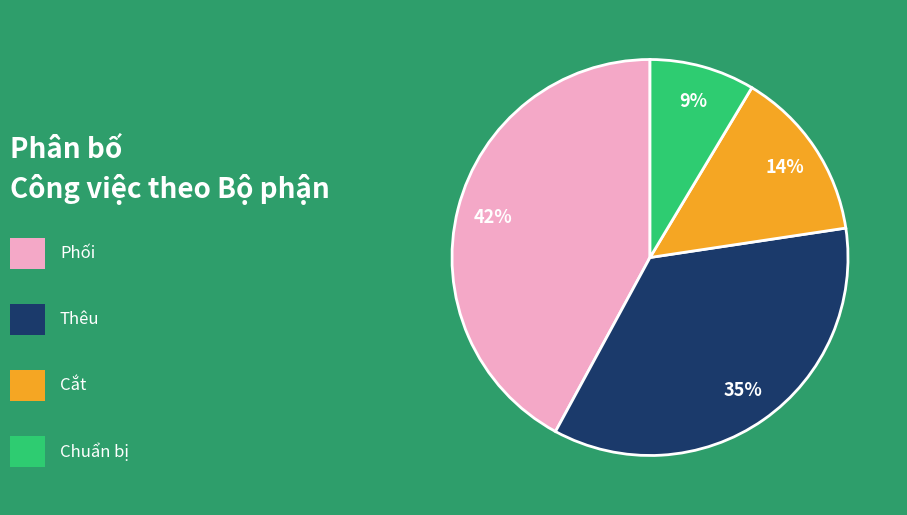

Count the number of slices in the pie.

4